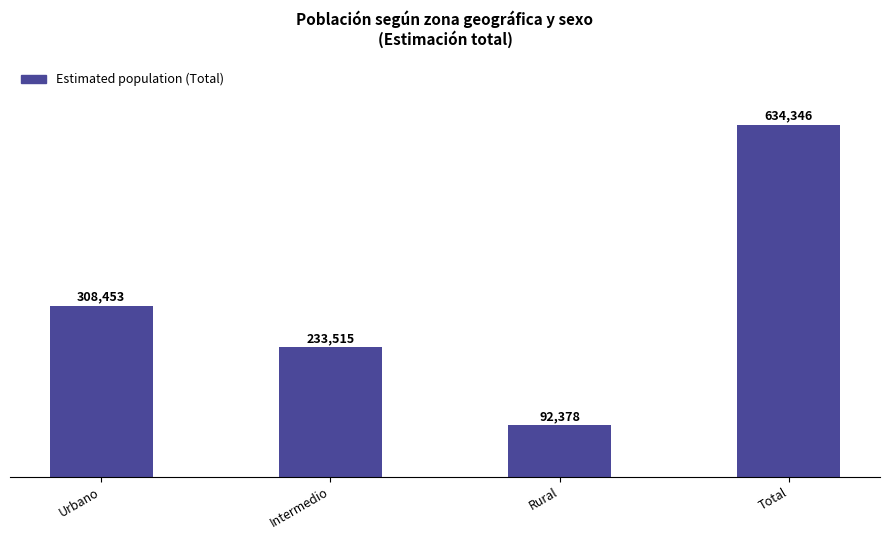

List the labels in order of value, smallest first.

Rural, Intermedio, Urbano, Total